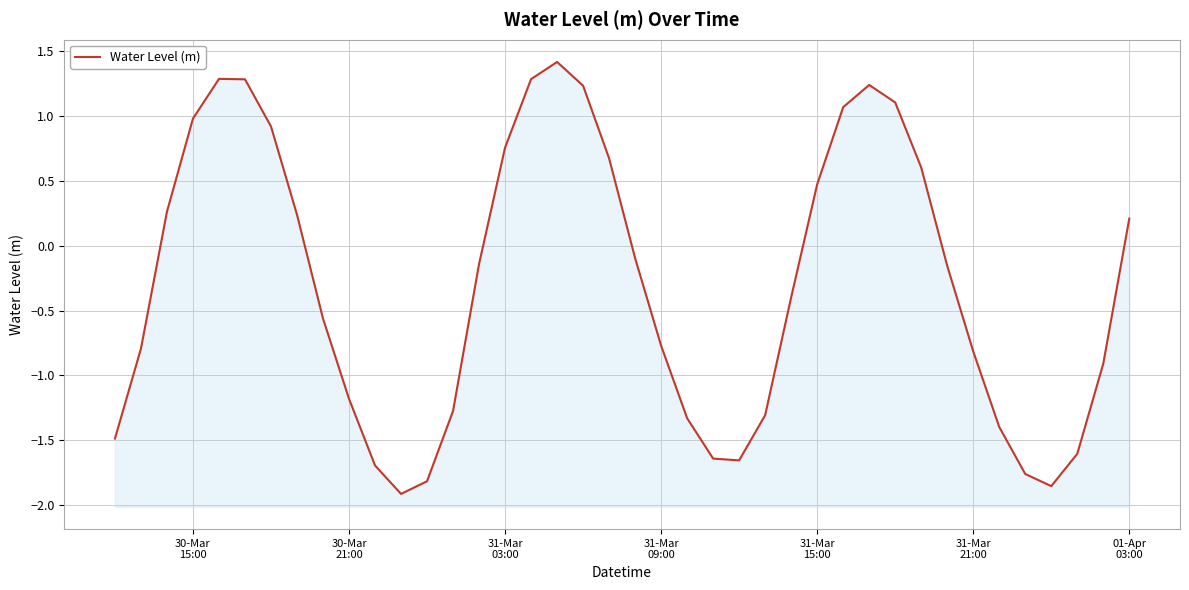

How many data points are above 0?

17